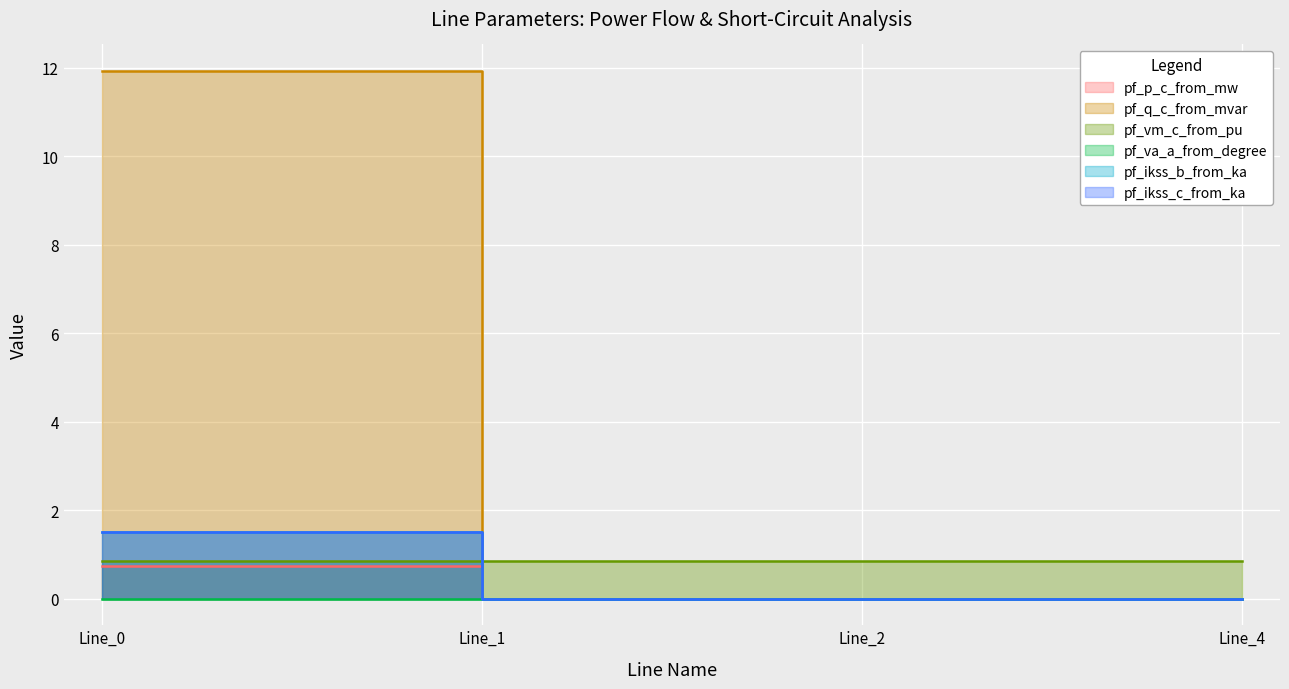

What is the spread (max minus min) of values at Line_1?

0.9